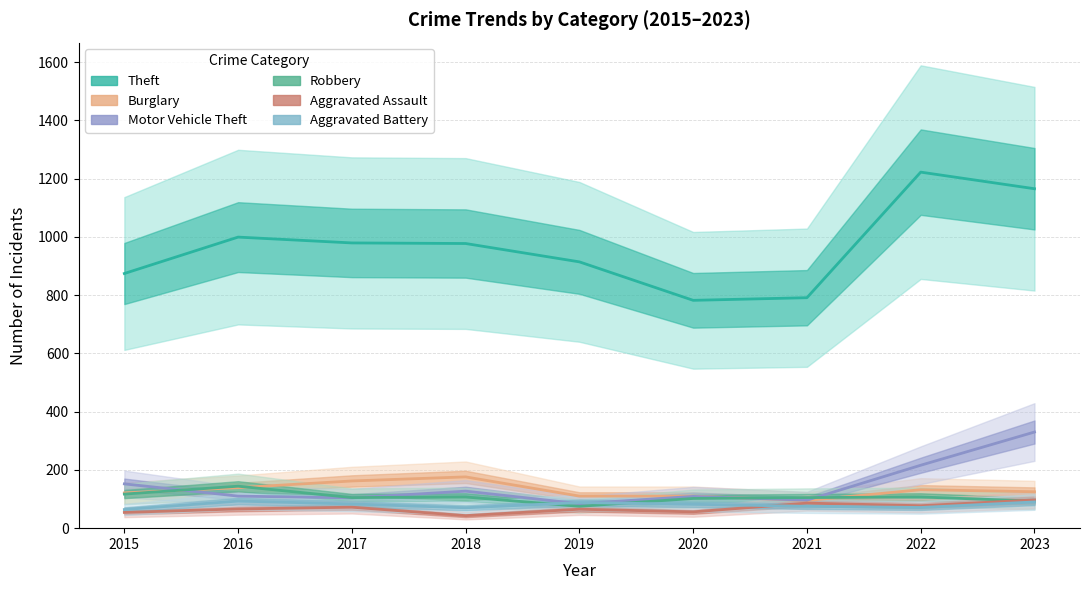

List the labels in order of Aggravated Assault value, largest first.

2023, 2021, 2022, 2017, 2016, 2019, 2020, 2015, 2018